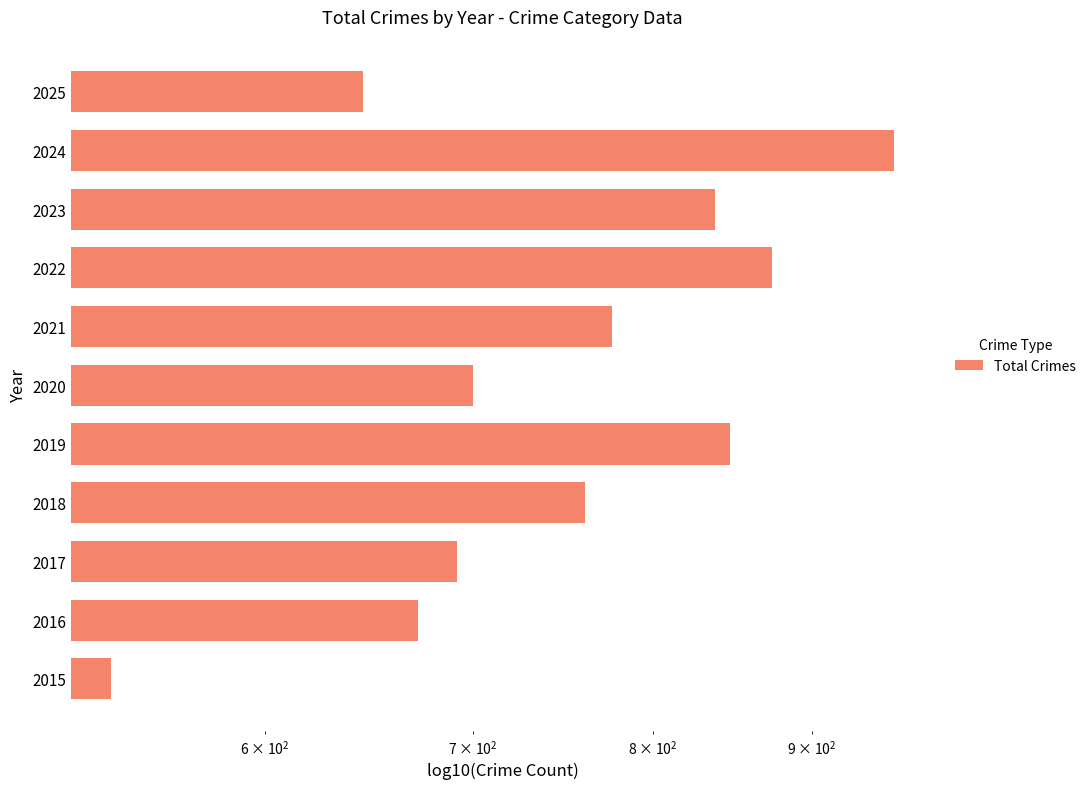

How many bars are there in total?

11